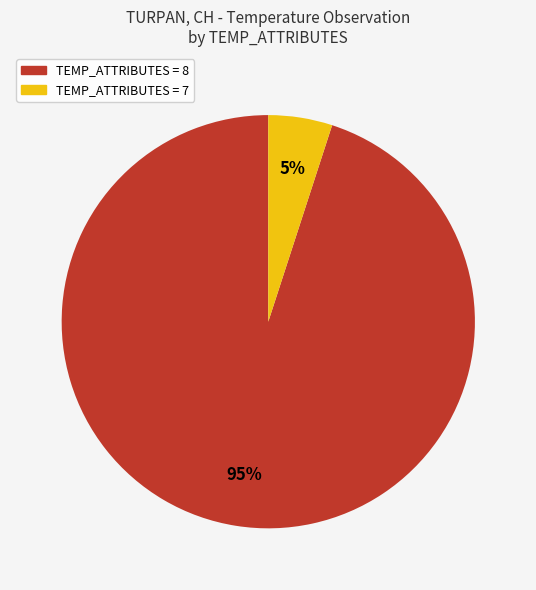

To the nearest percent, what percentage of the pie is TEMP_ATTRIBUTES = 8?

95%